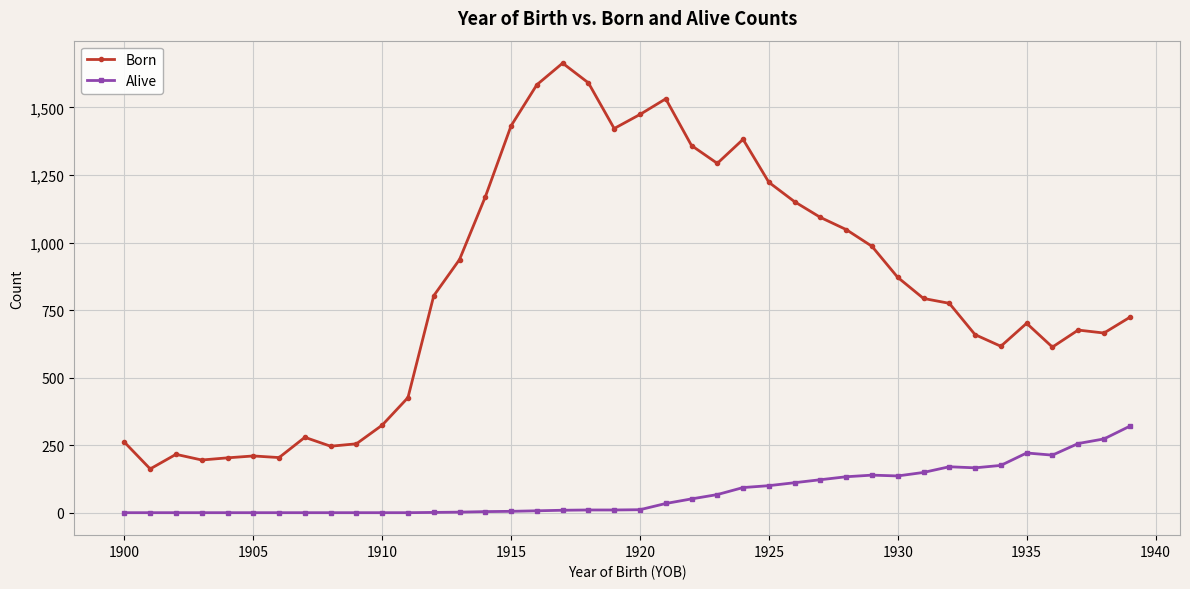

What is the sum of all Alive values?

2988